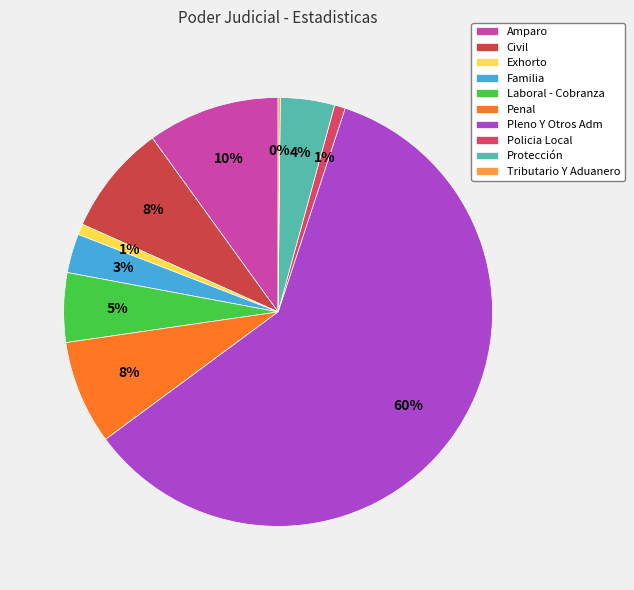

Count the number of slices in the pie.

10